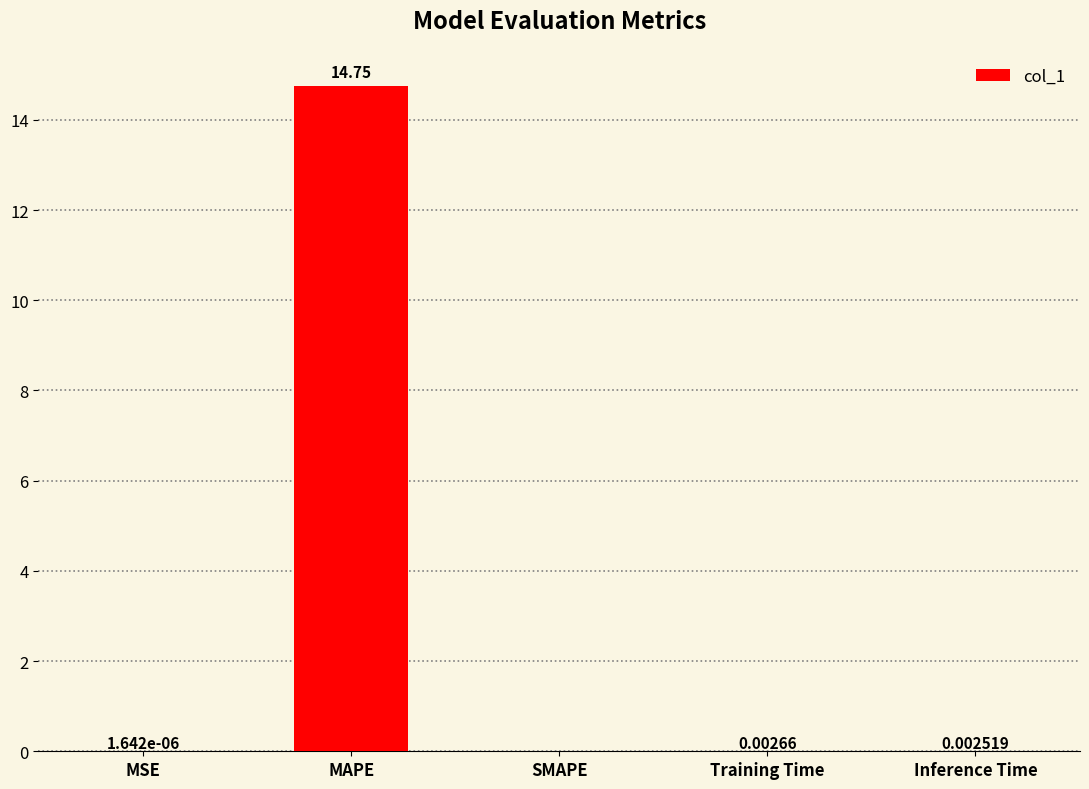

How many values are above zero?

4